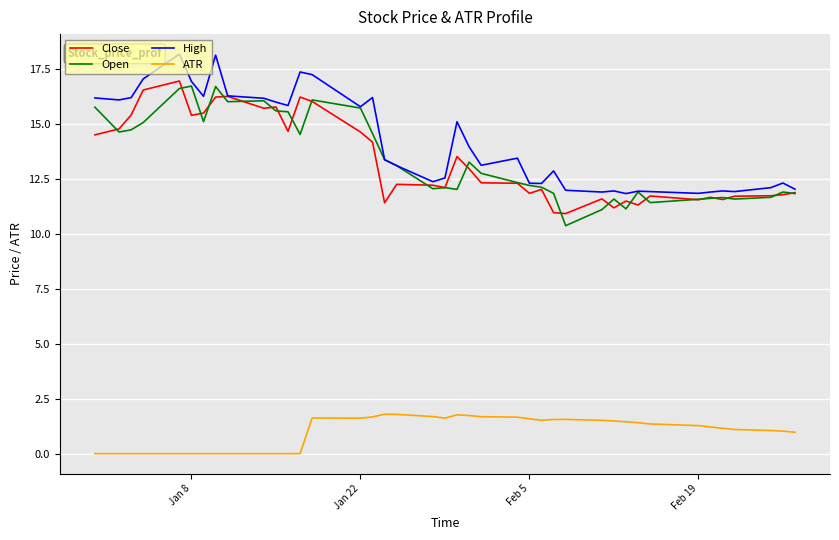

What is the maximum value for High?

18.2